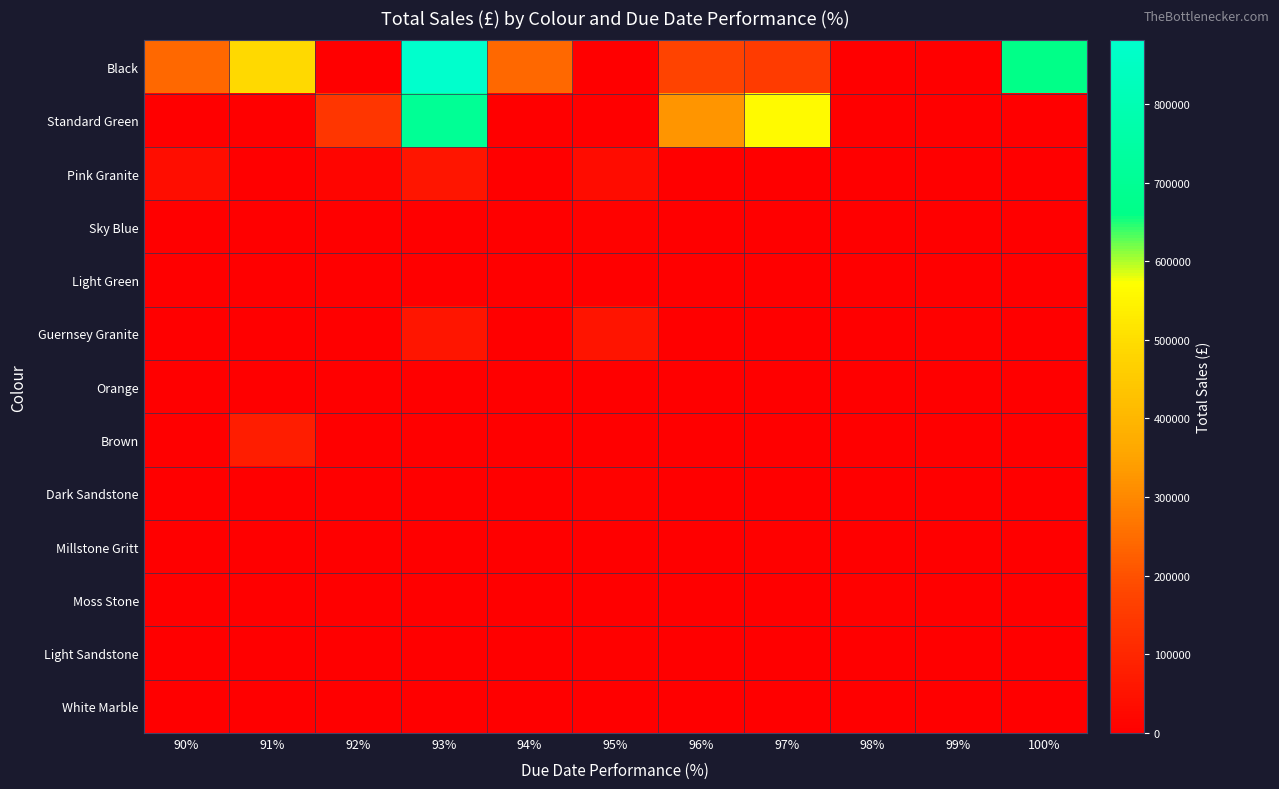

Which label corresponds to the smallest value in the chart?

95%